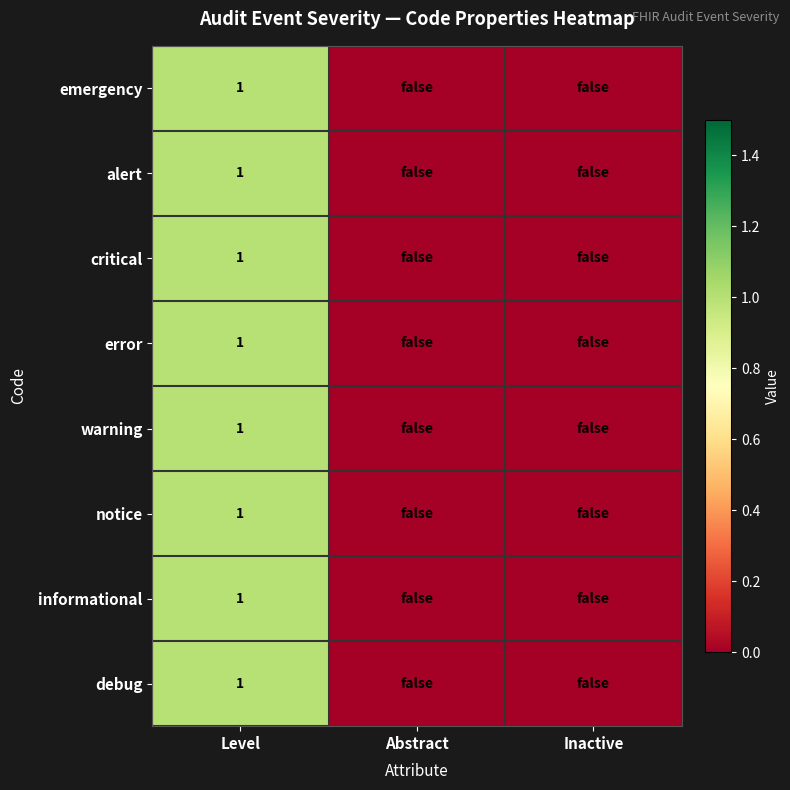

The value of critical at Level is 1. True or false?

True